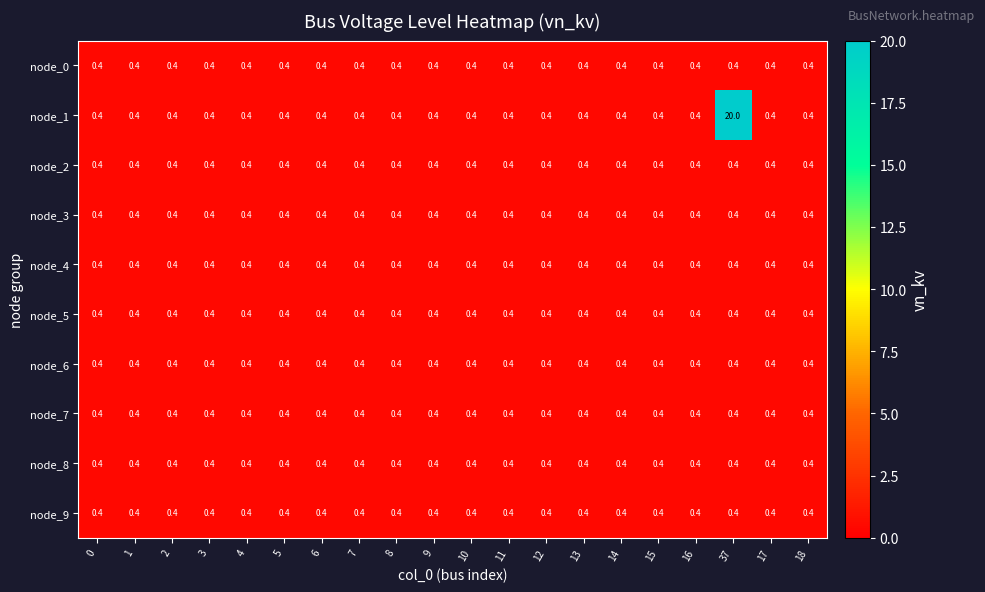

Is it true that node_6 equals 0.4 at 15?

True